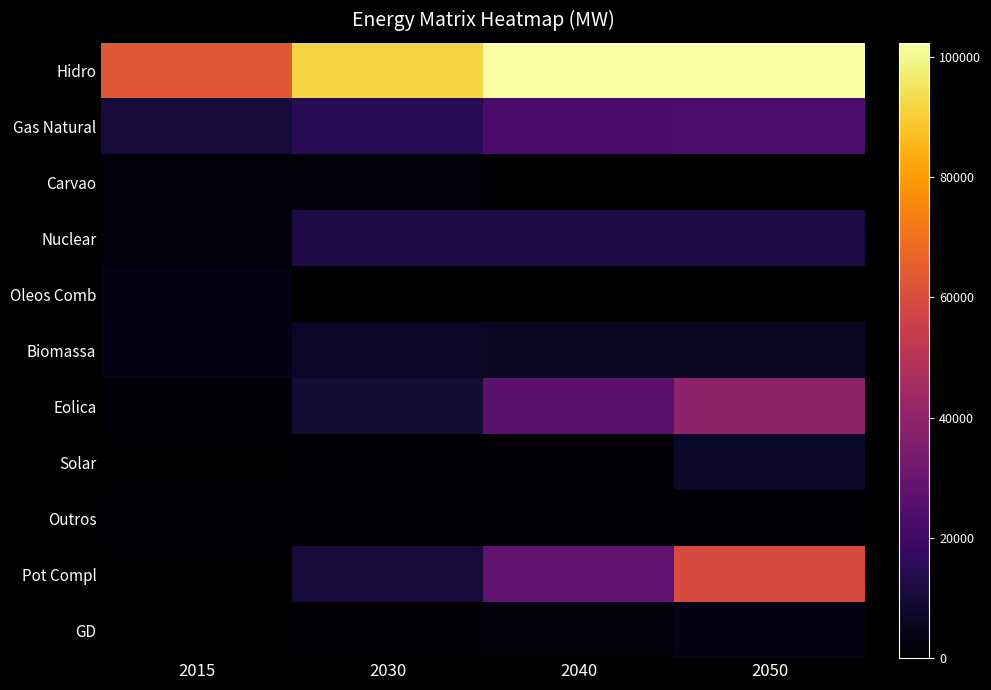

Reading left to right, what are all the values shown in this chart?

Hidro: 2015=63306	2030=91576	2040=102260	2050=102358
Gas Natural: 2015=10475	2030=14835	2040=22723	2050=23137
Carvao: 2015=2380	2030=1688	2040=255	2050=0
Nuclear: 2015=1813	2030=12734	2040=12734	2050=12734
Oleos Comb: 2015=3623	2030=0	2040=0	2050=0
Biomassa: 2015=4009	2030=6834	2040=6660	2050=6443
Eolica: 2015=1203	2030=9917	2040=26647	2050=39490
Solar: 2015=4	2030=434	2040=943	2050=6877
Outros: 2015=451	2030=451	2040=451	2050=451
Pot Compl: 2015=0	2030=10717	2040=28158	2050=59812
GD: 2015=0	2030=903	2040=2004	2050=3733